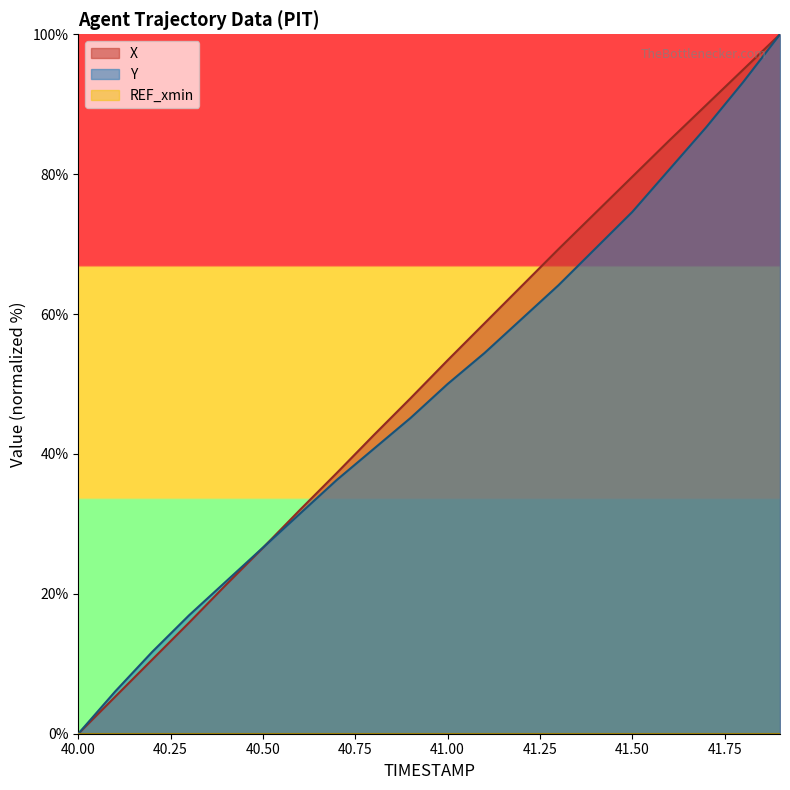

What is the total value across all series at 40.50?

53.2